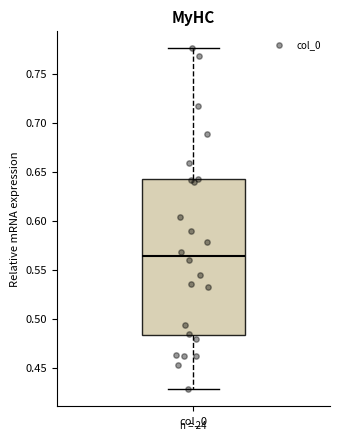

Read this box plot against the y-axis: the position of the median line, the range covered by the box, and the ends of both whiskers. The values are not printed on the chart, so give them approximately, as read against the axis.

median 0.565, box 0.485 to 0.640, whiskers 0.430 to 0.775